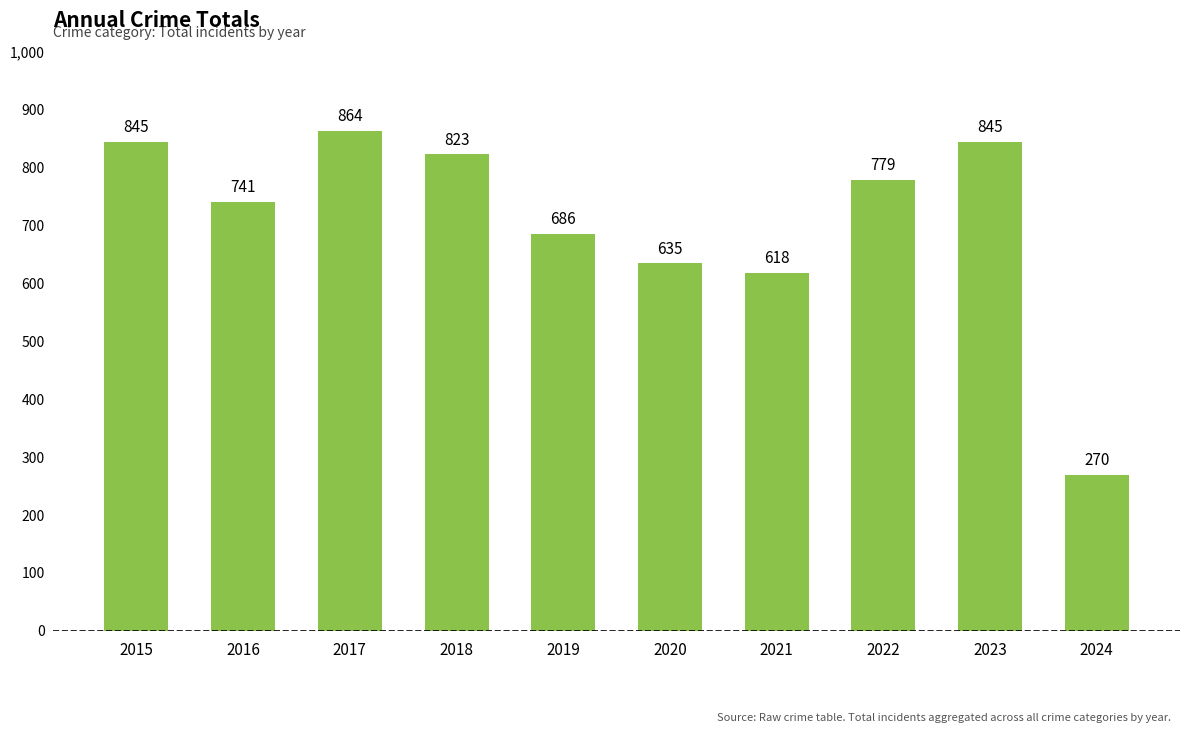

What is the minimum value shown in the chart?

270